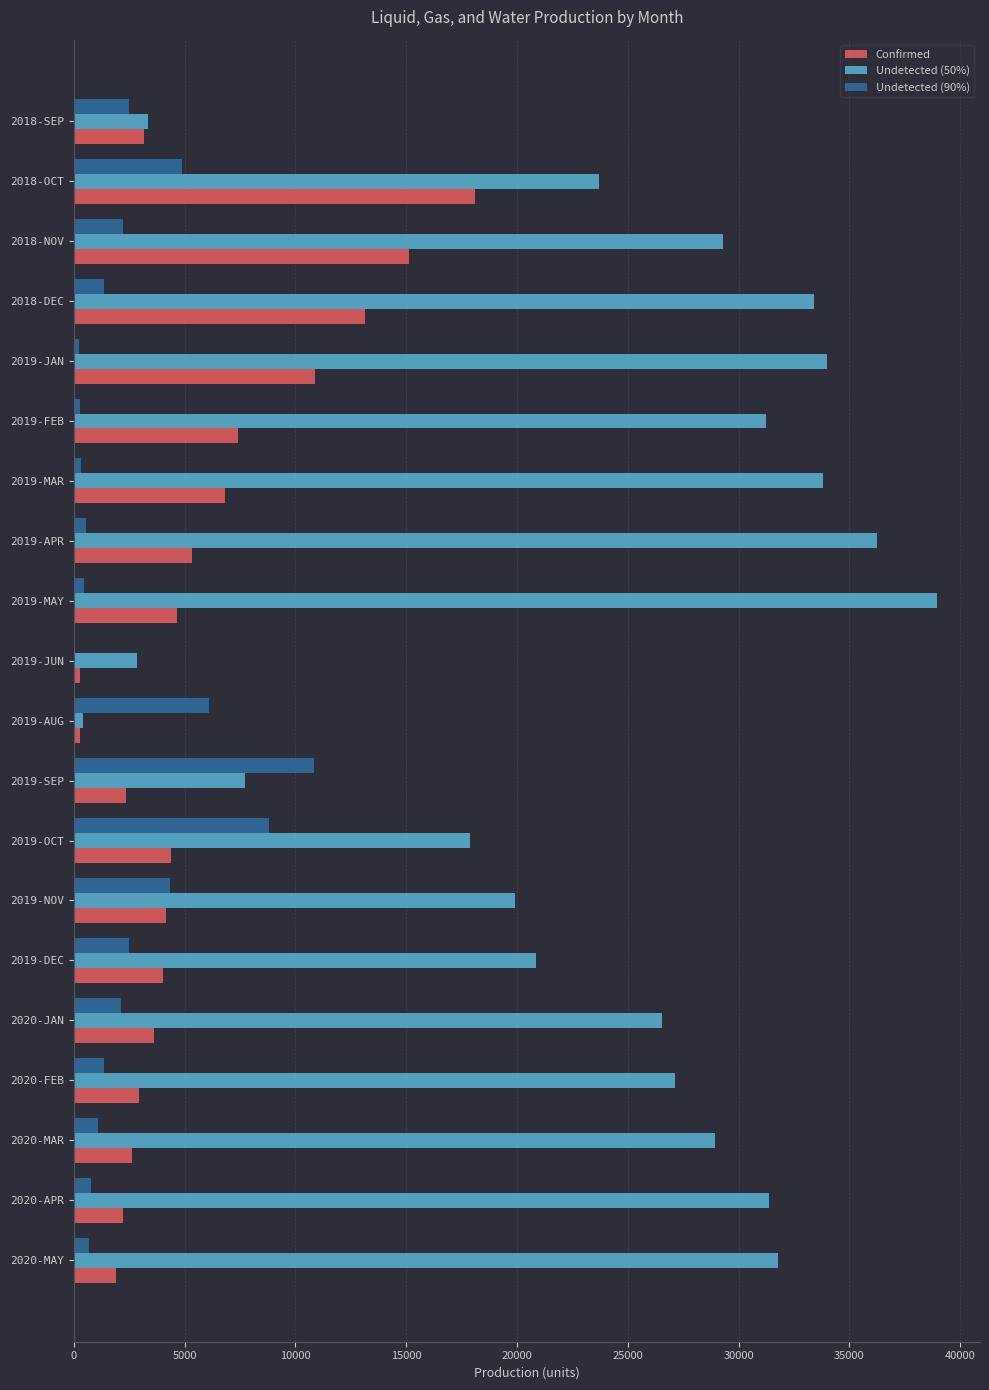

Which category has the highest value in the Confirmed series?

2018-OCT